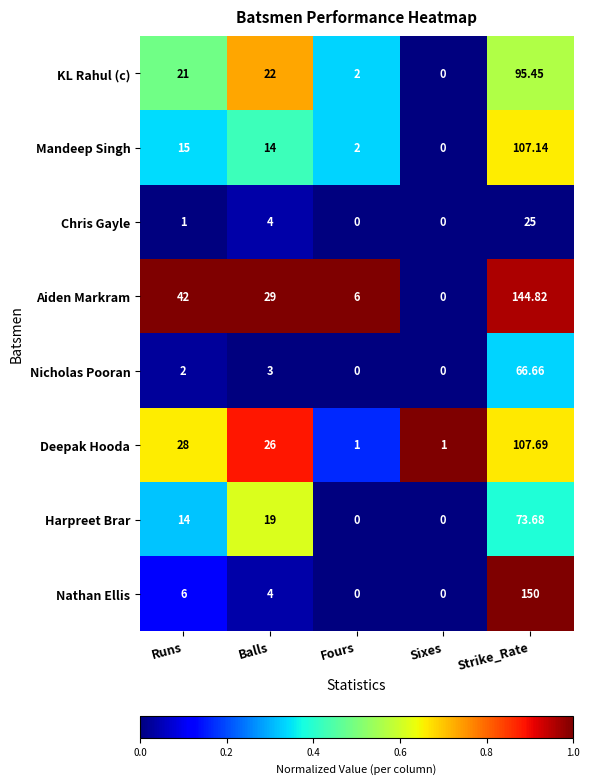

At how many categories does at least one series exceed 0?

5